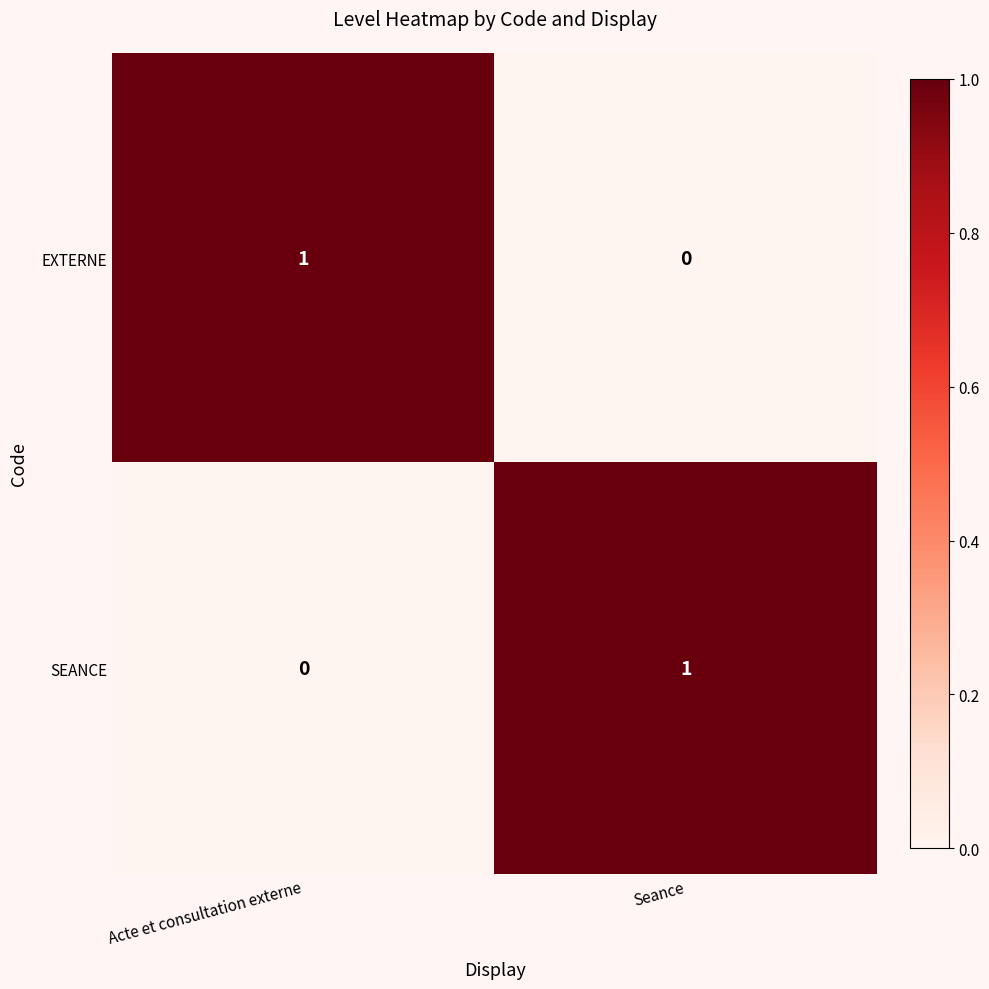

Rank the series at Acte et consultation externe from lowest to highest value.

SEANCE, EXTERNE